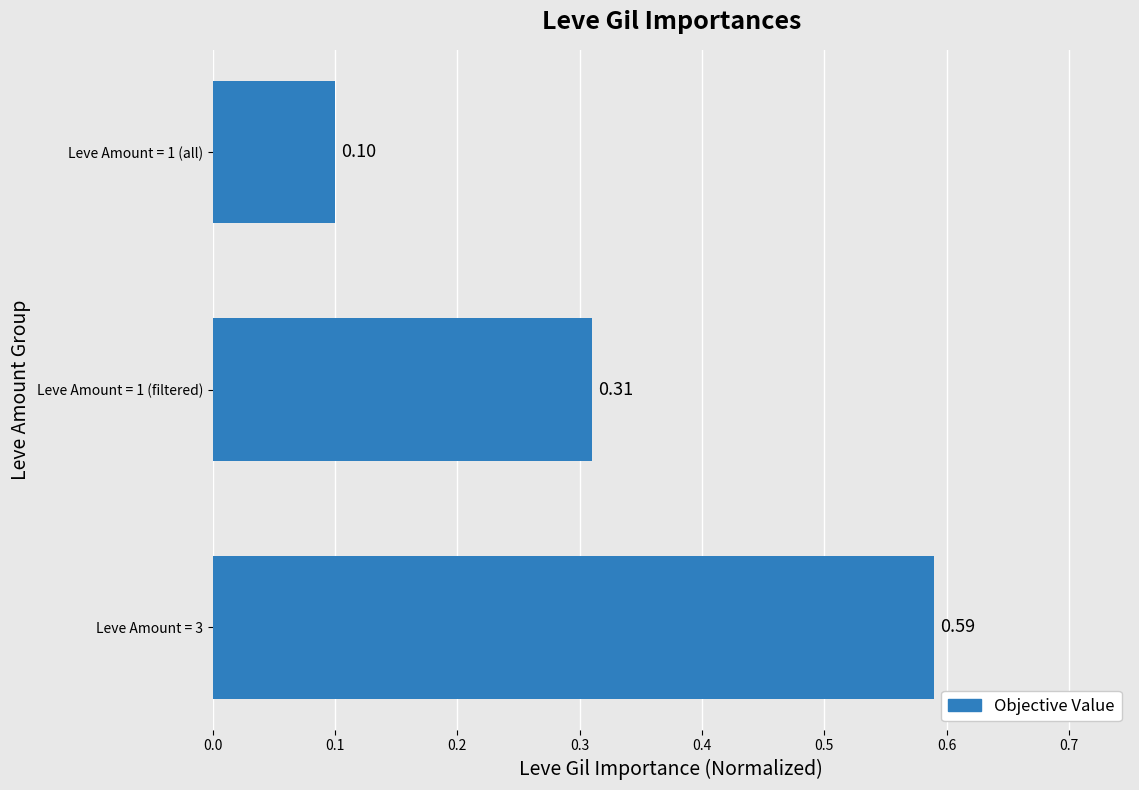

Which has a higher value, Leve Amount = 1 (all) or Leve Amount = 1 (filtered)?

Leve Amount = 1 (filtered)